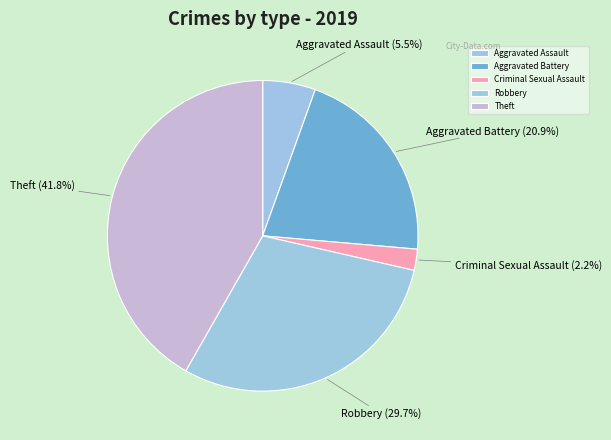

Which has a higher value, Criminal Sexual Assault or Aggravated Assault?

Aggravated Assault